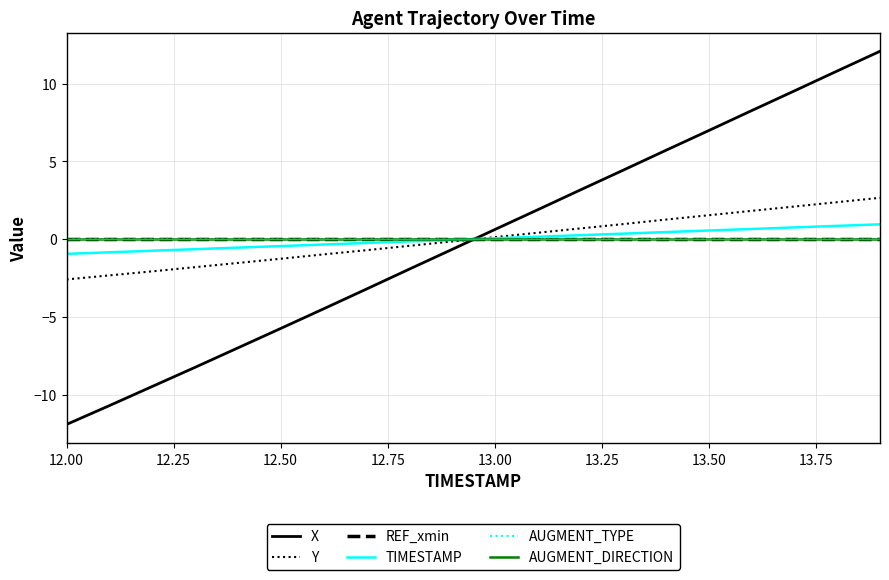

True or false: REF_xmin has more than 2 interior local peaks.

False